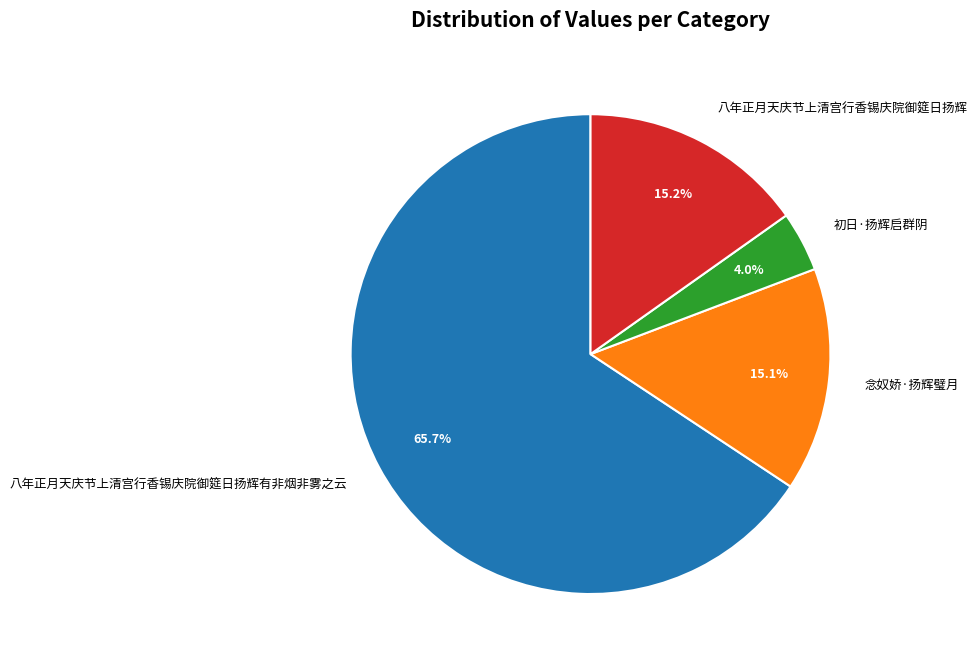

Which slice is the largest?

八年正月天庆节上清宫行香锡庆院御筵日扬辉有非烟非雾之云